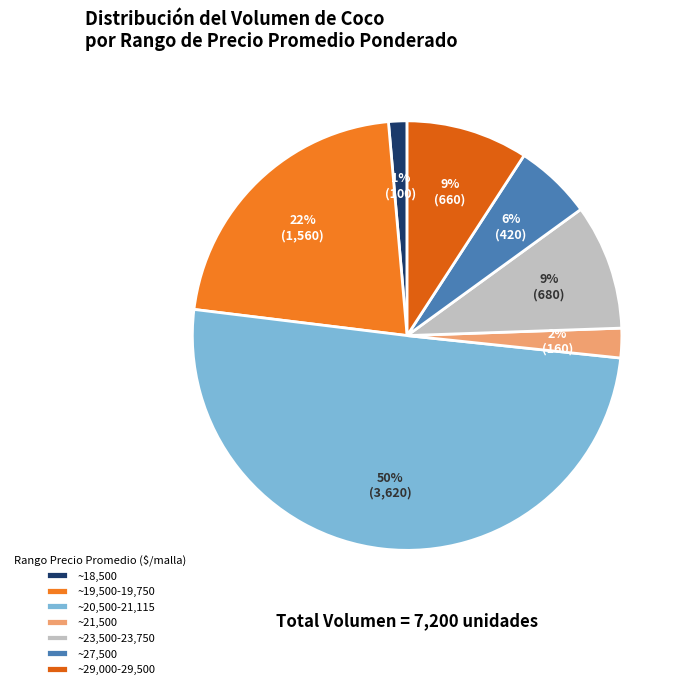

Is there any slice that represents more than half of the pie?

No